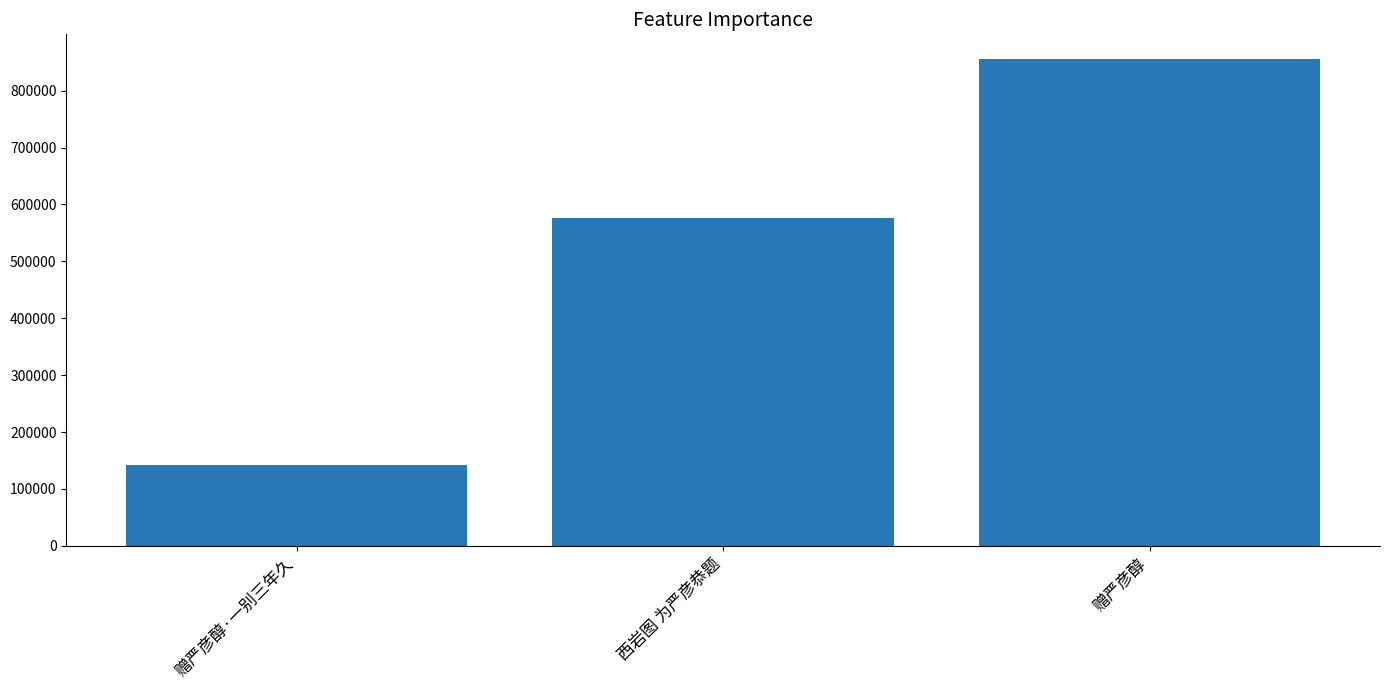

Does the chart contain stacked bars?

No